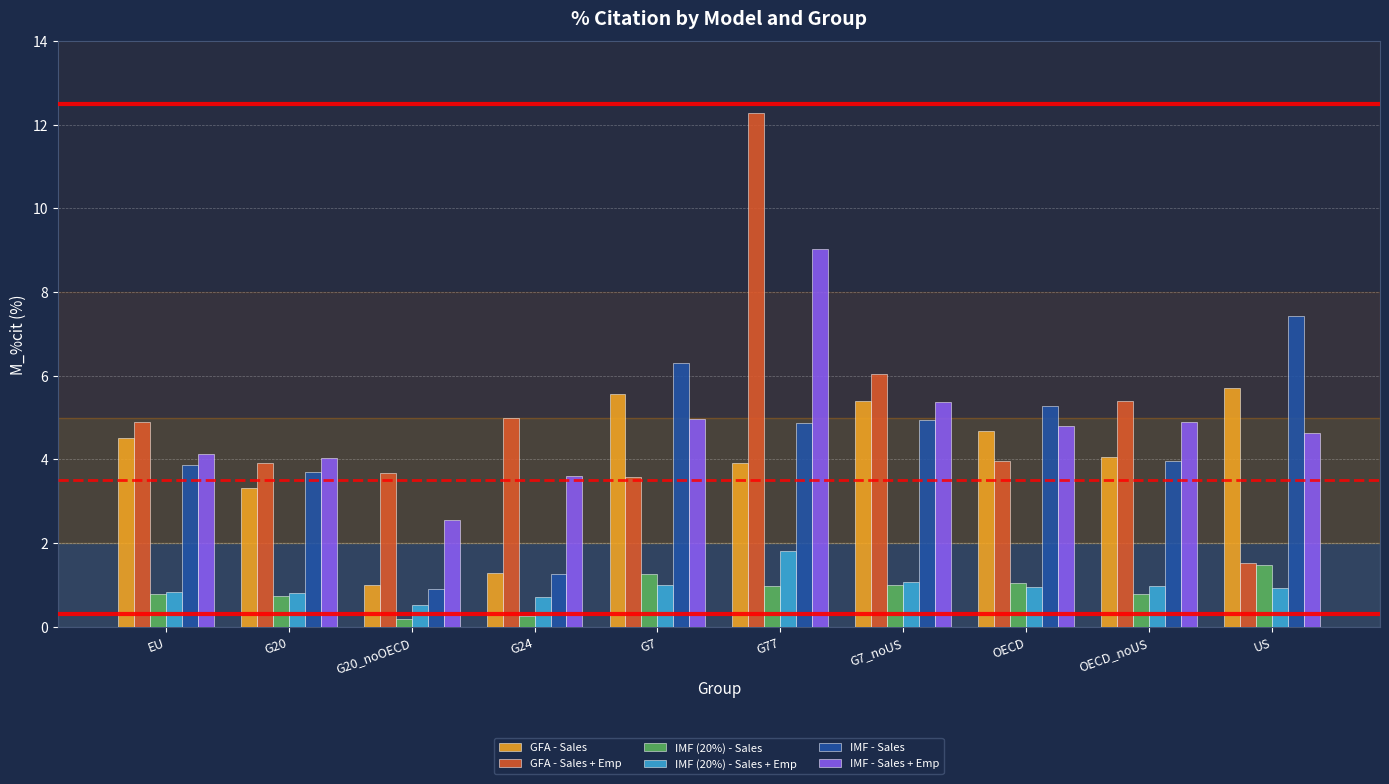

How many categories are shown in the chart?

10